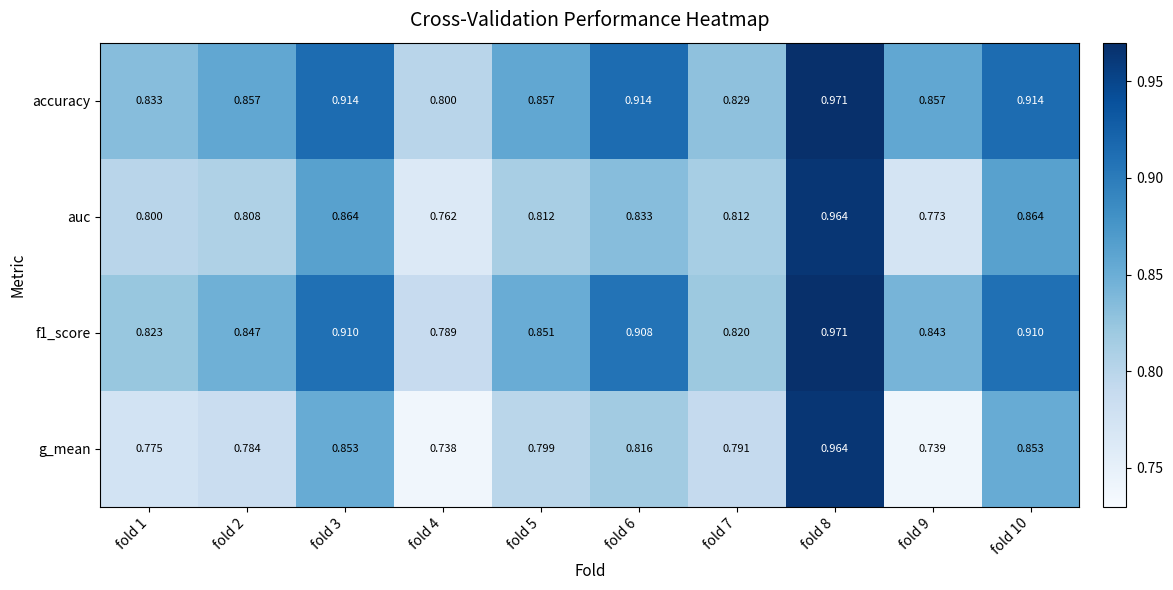

What is the total value across all series at fold 10?

3.5